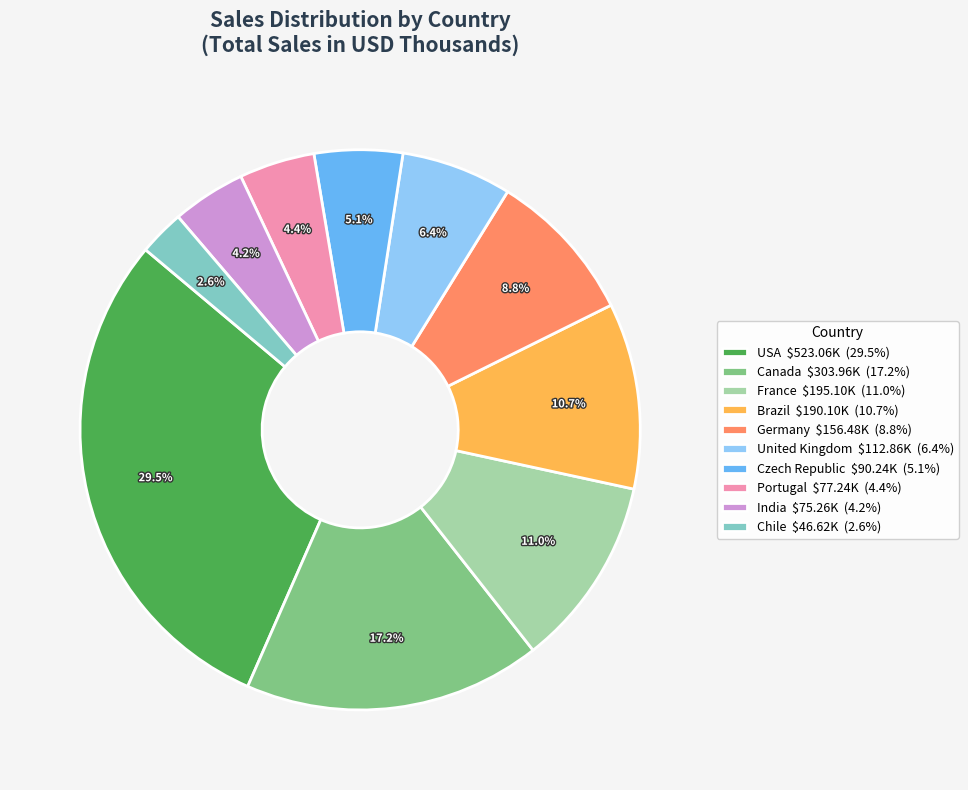

What percentage is the France slice, to the nearest percent?

11%